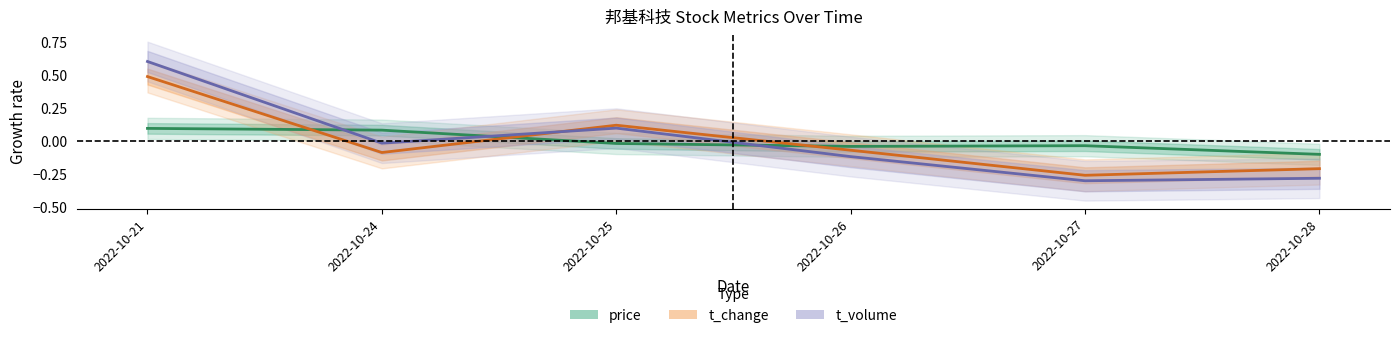

What are all the series names shown in the legend?

price, t_change, t_volume